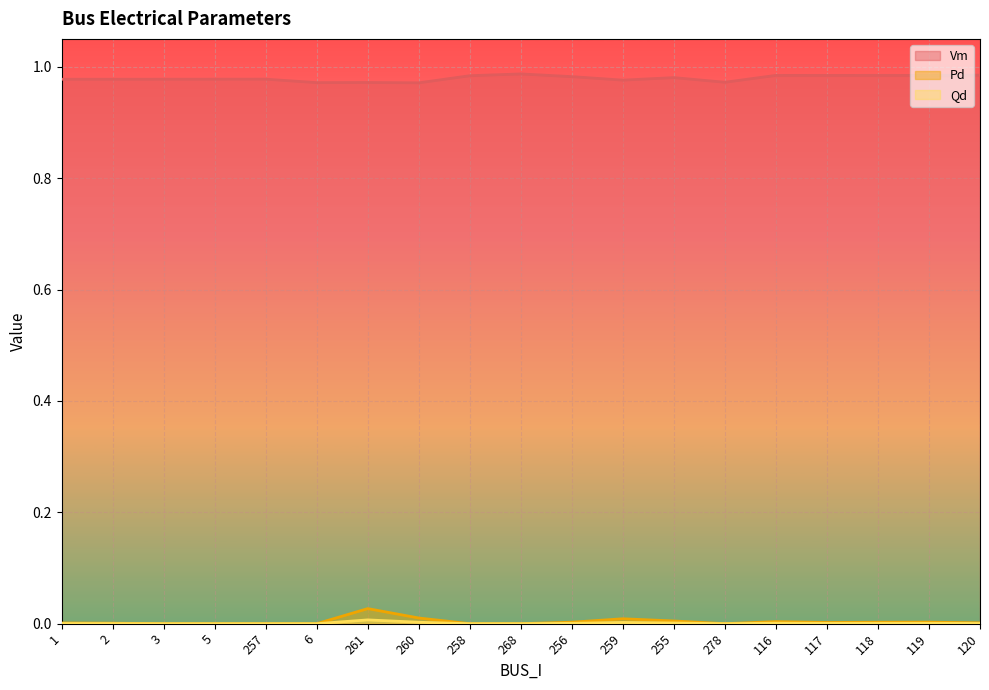

What is the label of the 8th point from the left?

260